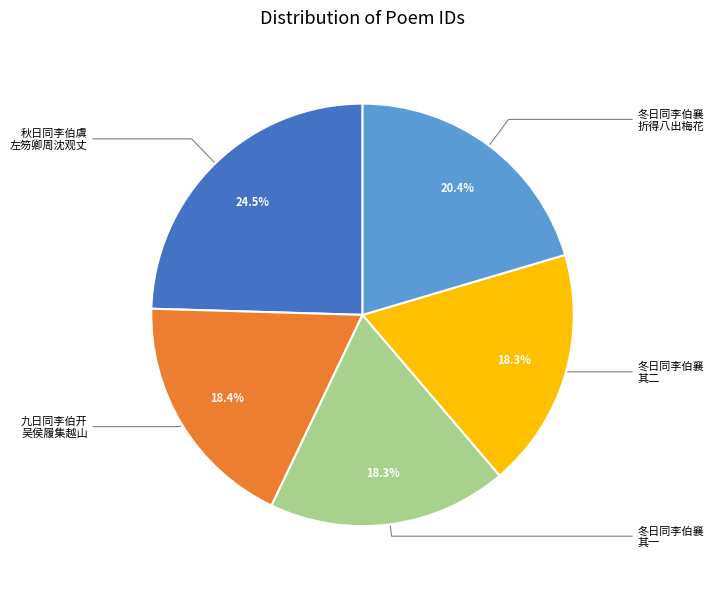

Is there a majority slice in this chart?

No